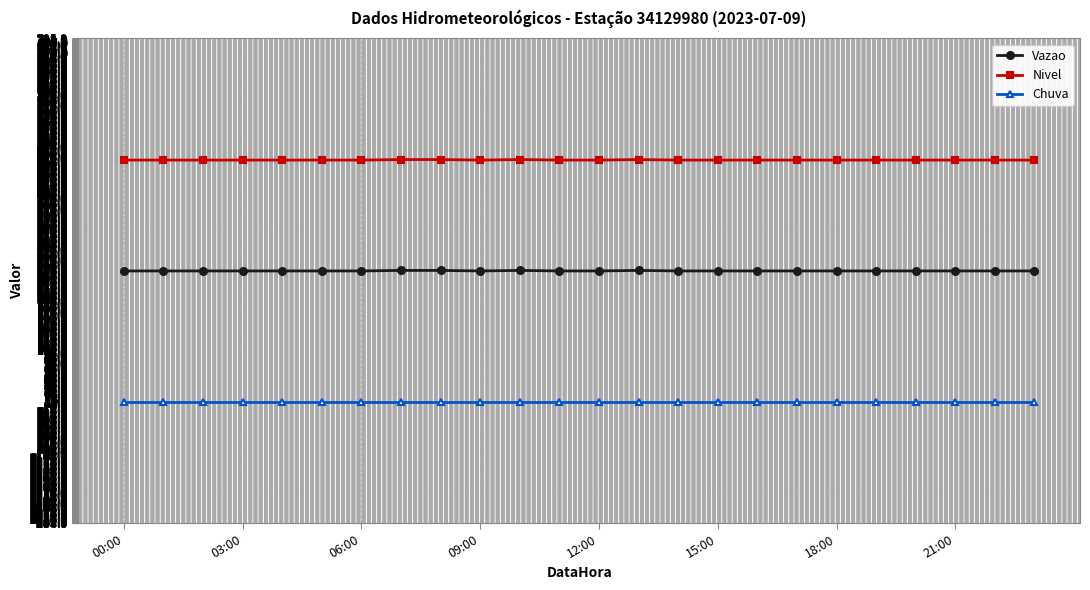

Is this an area chart (filled region under the line)?

No